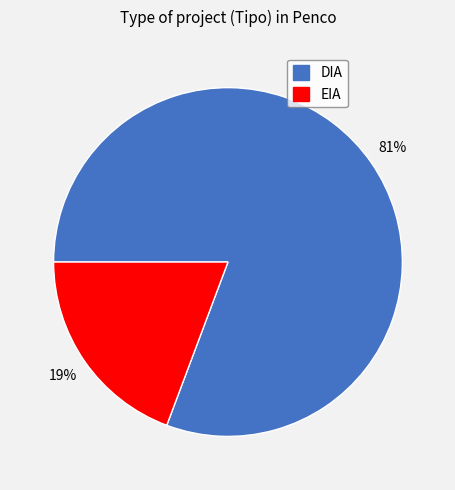

Which has a higher value, DIA or EIA?

DIA